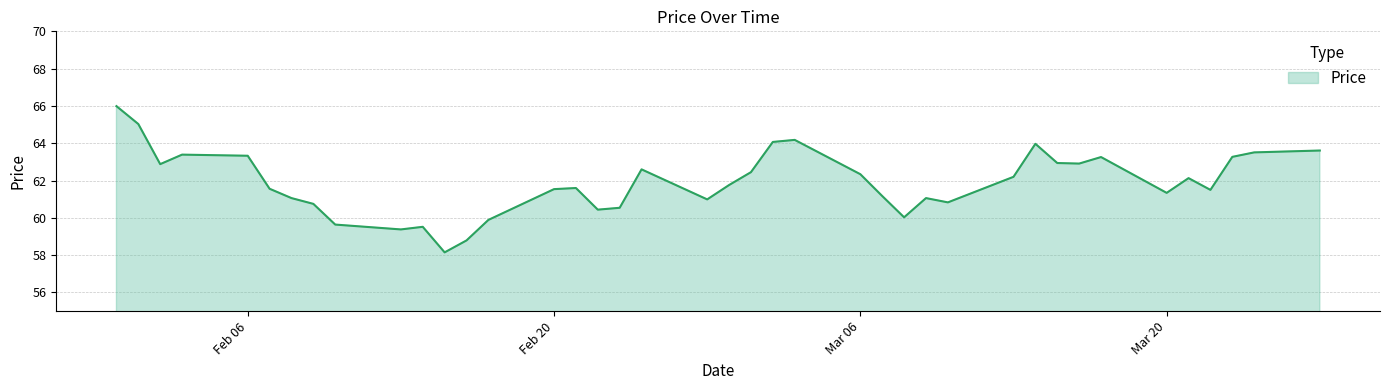

What is the greatest value displayed?

66.0